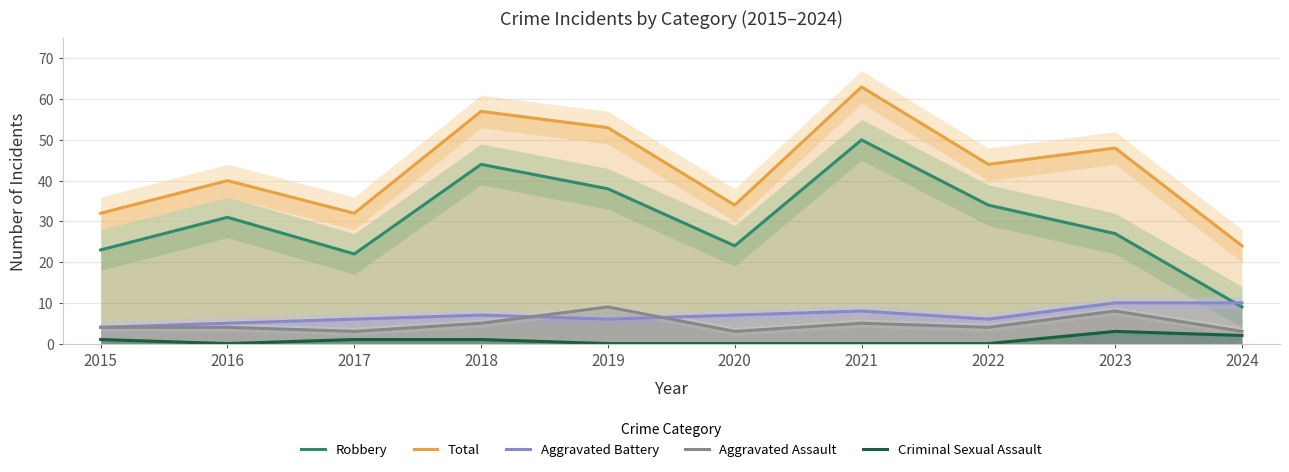

What are all the series names shown in the legend?

Robbery, Total, Aggravated Battery, Aggravated Assault, Criminal Sexual Assault